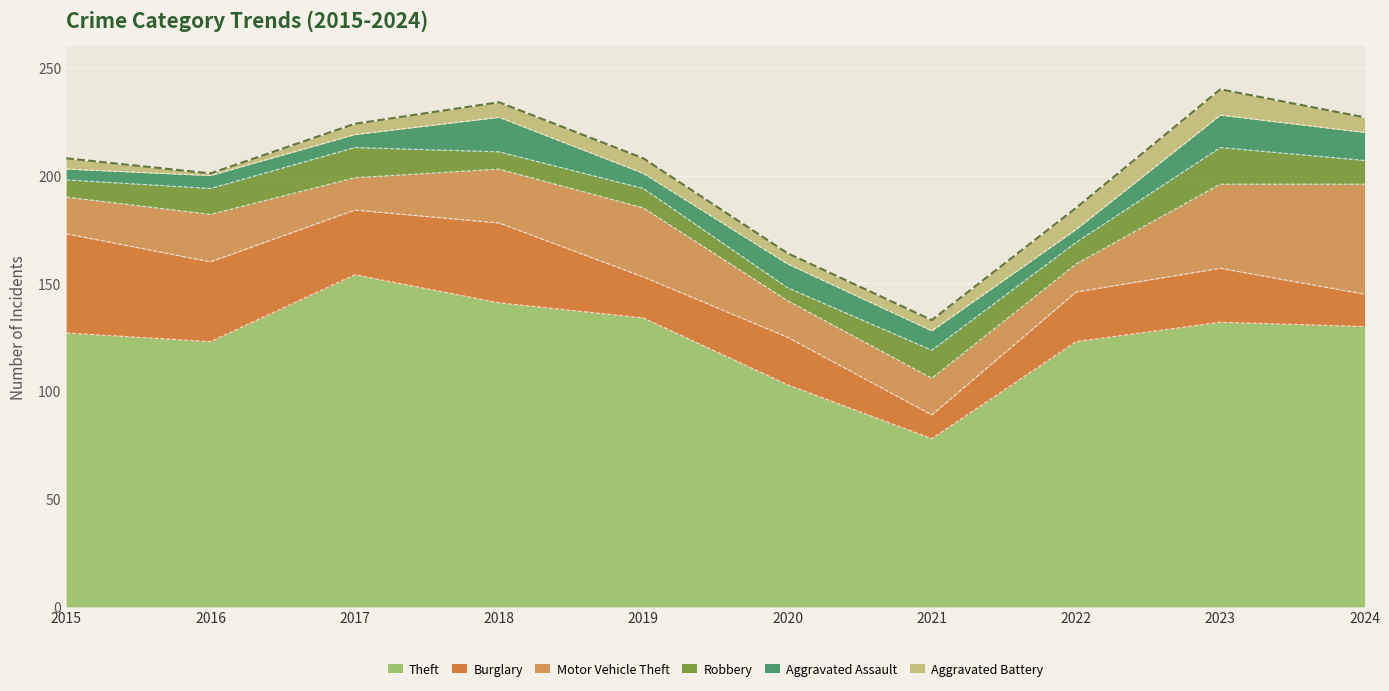

Which series has the widest spread of values?

Theft